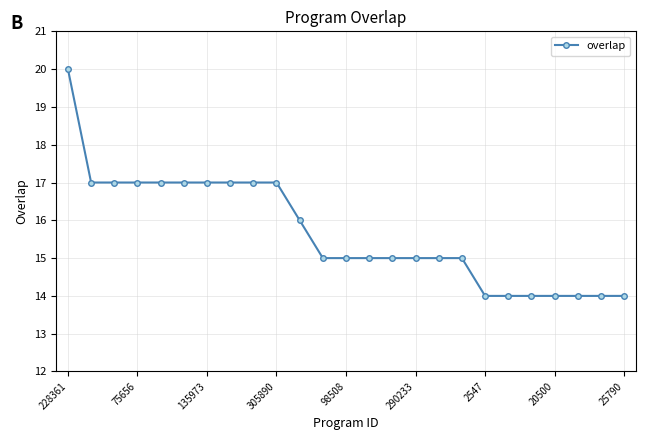

What is the smallest value displayed?

14